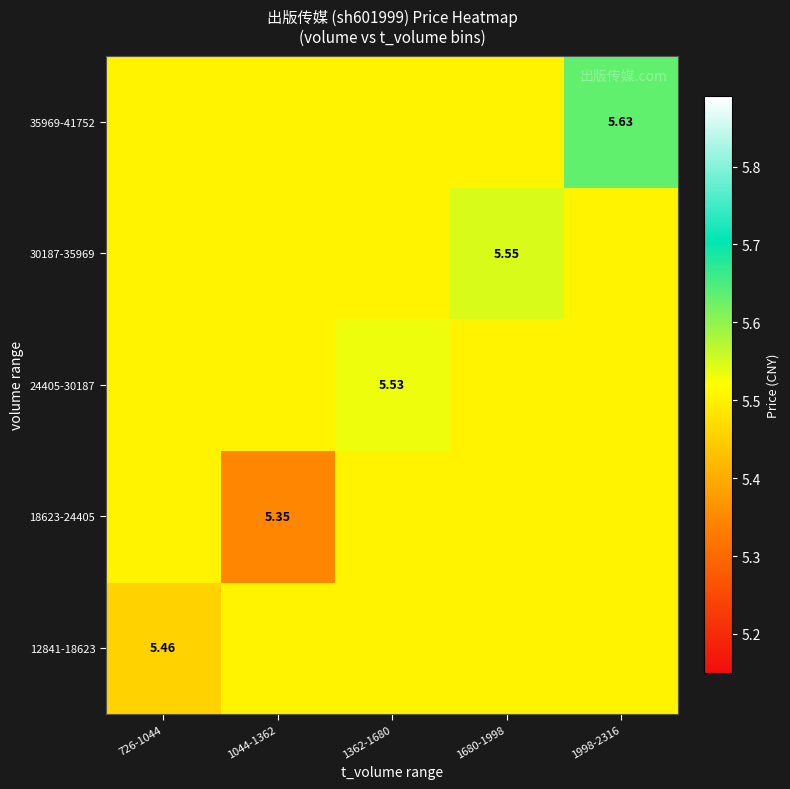

The value of 35969-41752 at 1362-1680 is 2.0. True or false?

False